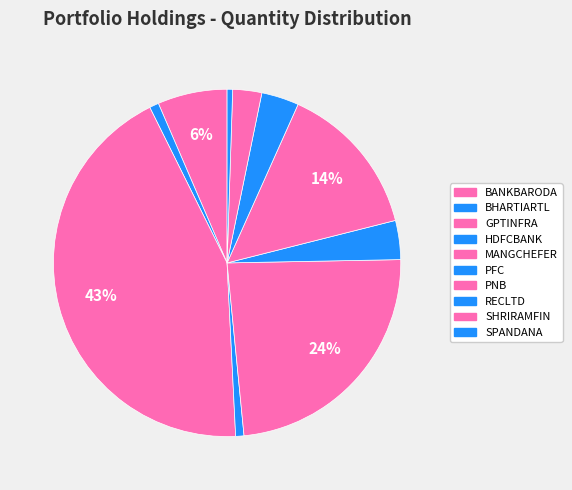

What is the largest slice in the pie chart?

GPTINFRA